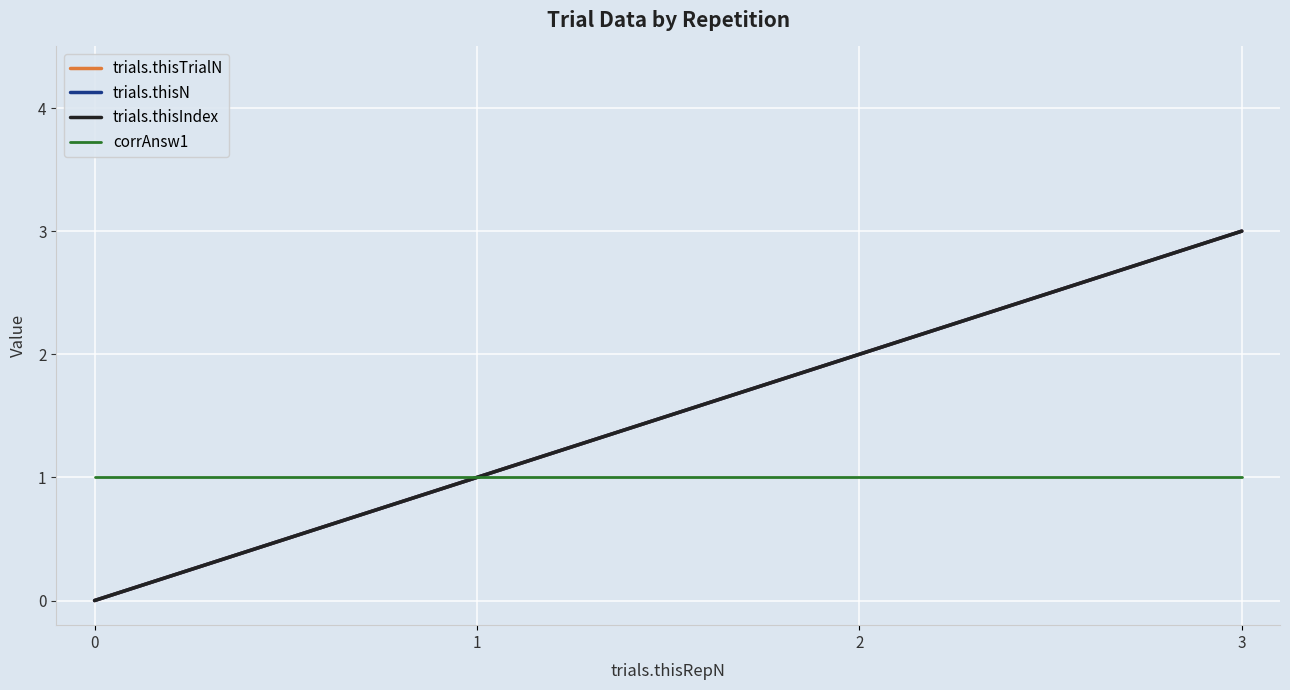

True or false: trials.thisTrialN and corrAnsw1 cross at least once.

False